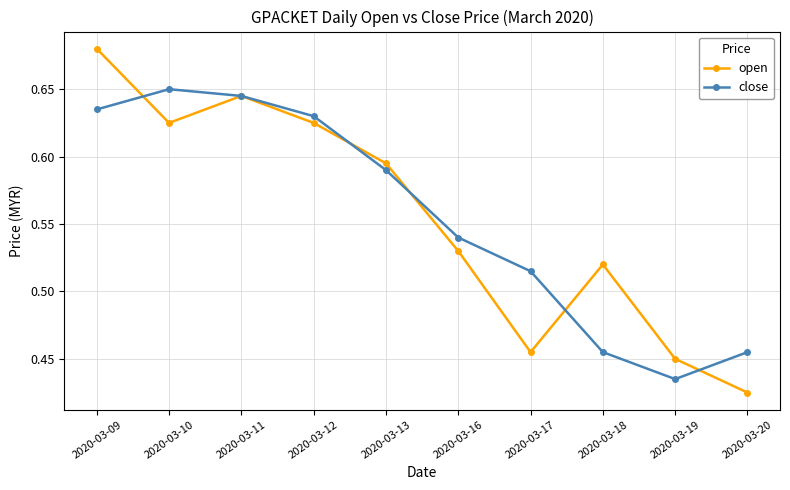

At which label is open closest to 0?

2020-03-20